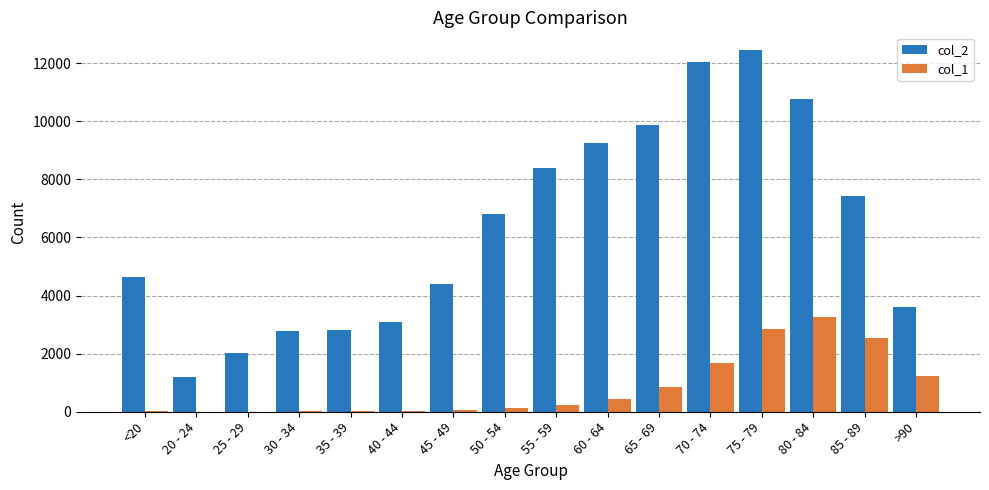

At which category does the chart reach its peak across all series?

75 - 79